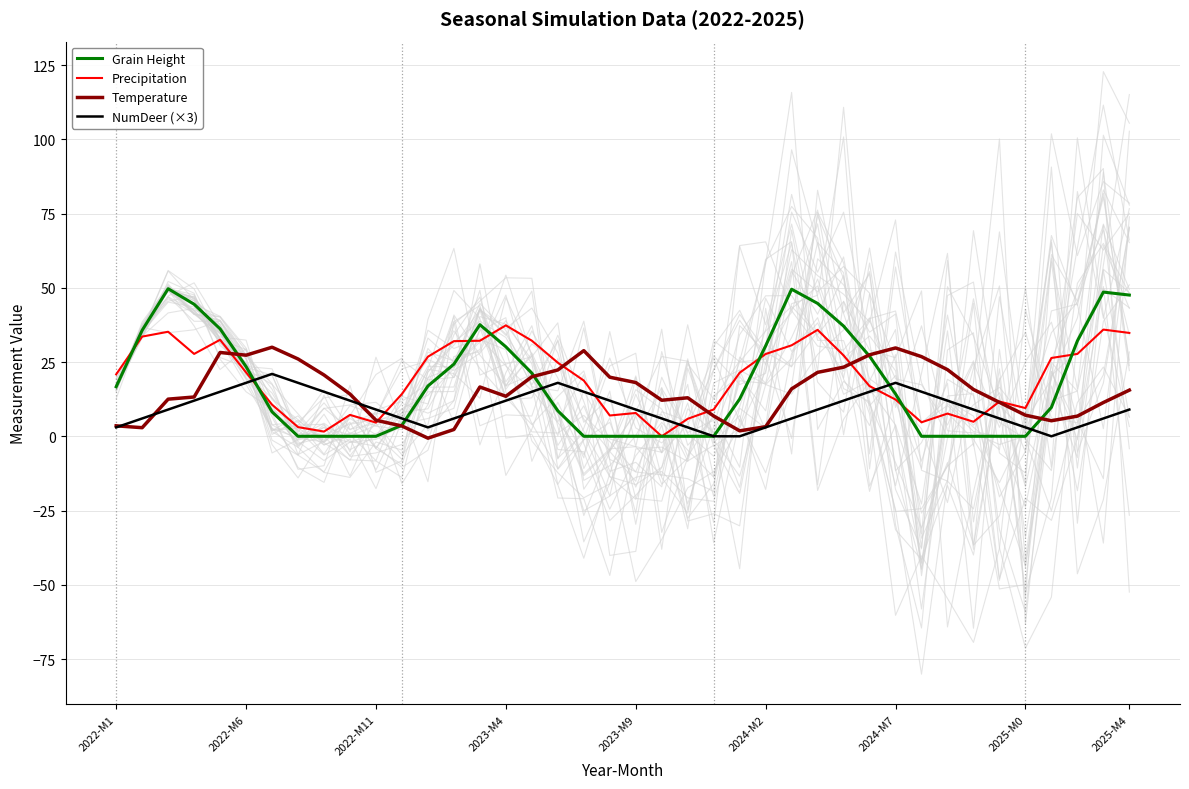

What is the difference between the maximum and second lowest values in the Grain Height series?

49.7